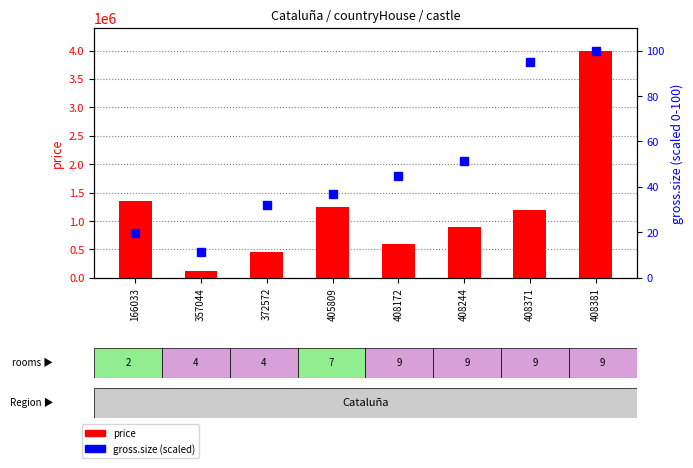

Is it true that price equals 718743.5 at 372572?

False